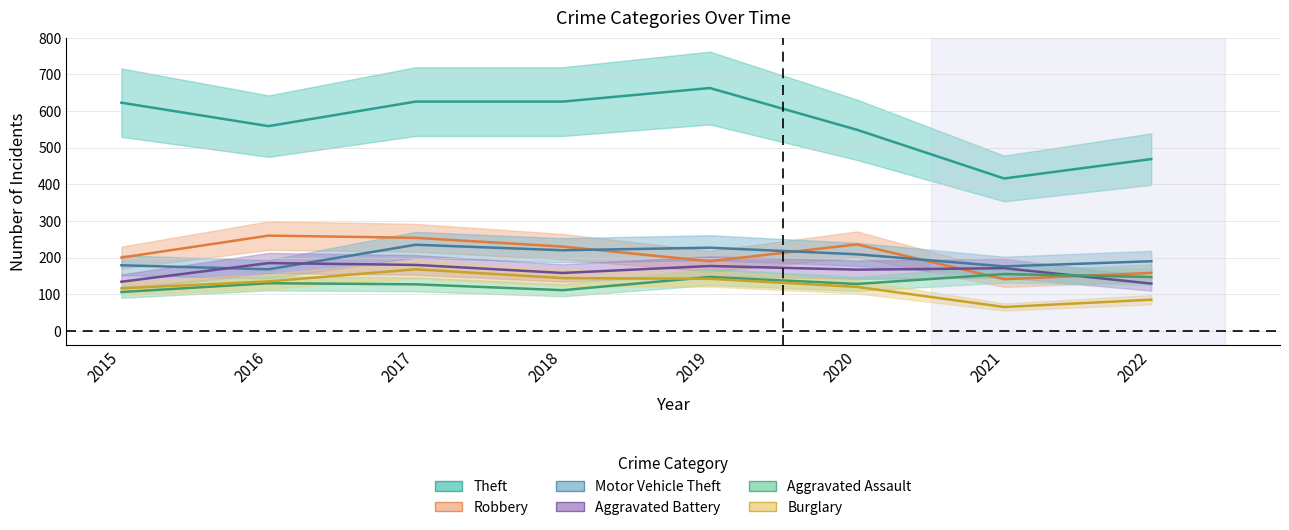

Is it true that Burglary equals 59 at 2020?

False